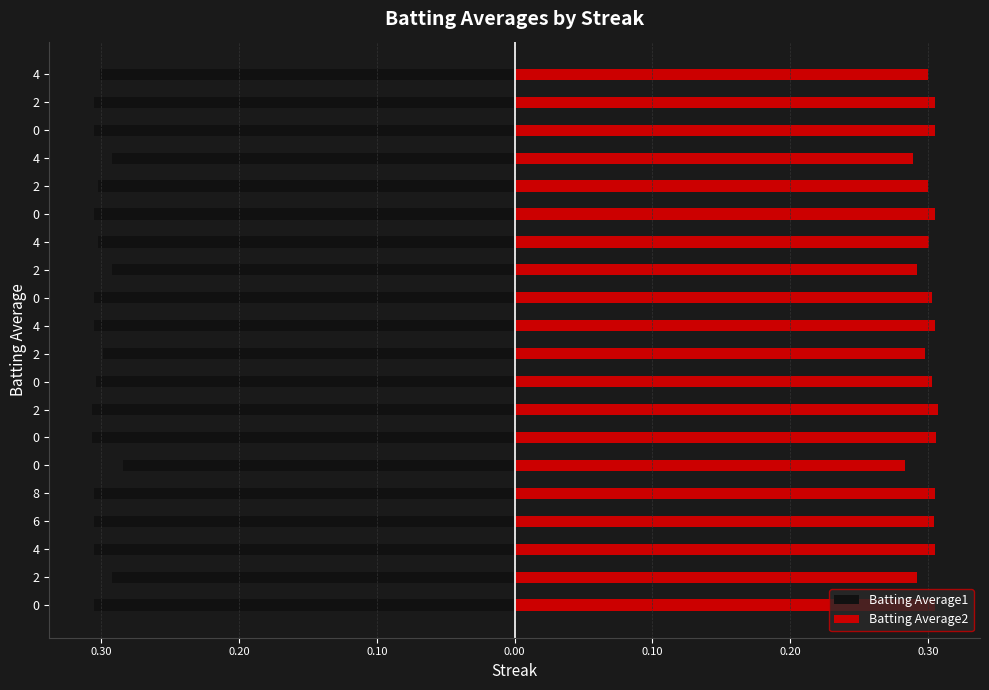

How many bars are there in each group?

2